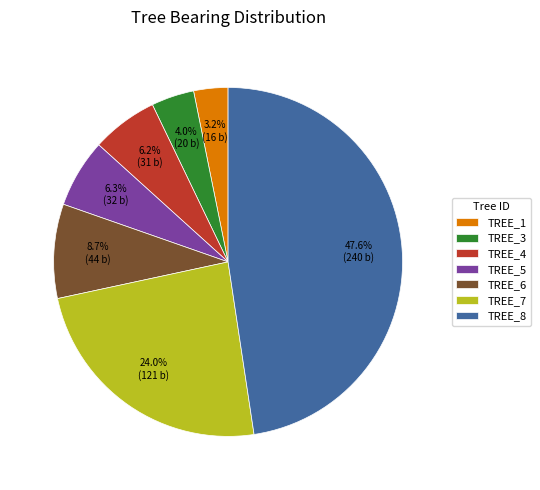

To the nearest percent, what is the difference between the largest and smallest slice percentages?

44%